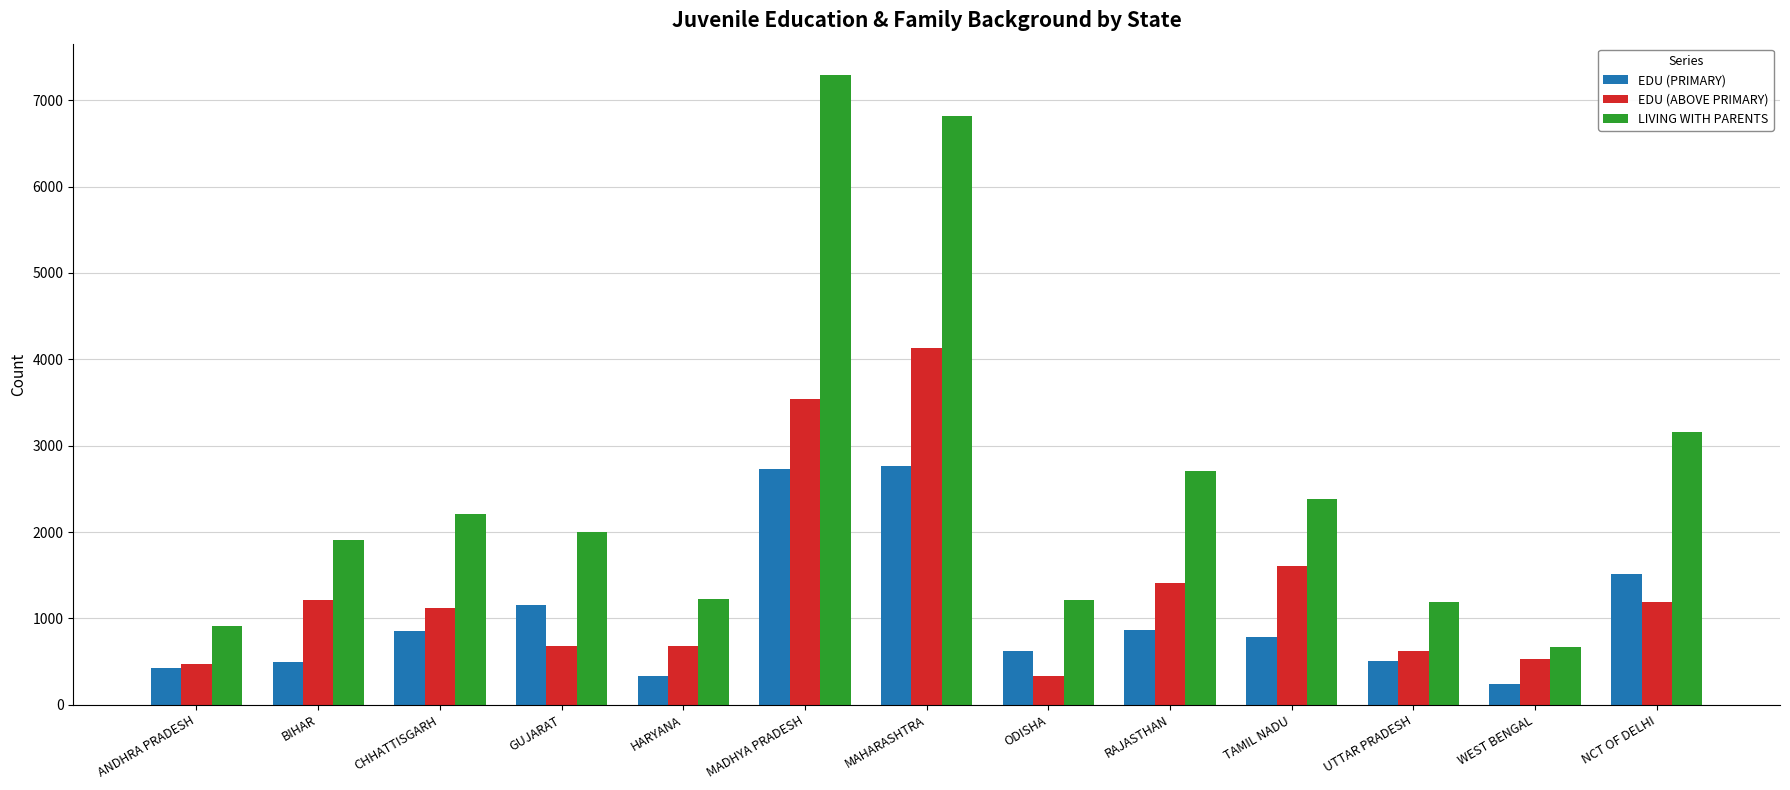

What value does the LIVING WITH PARENTS series have at ANDHRA PRADESH, to the nearest 100?

900